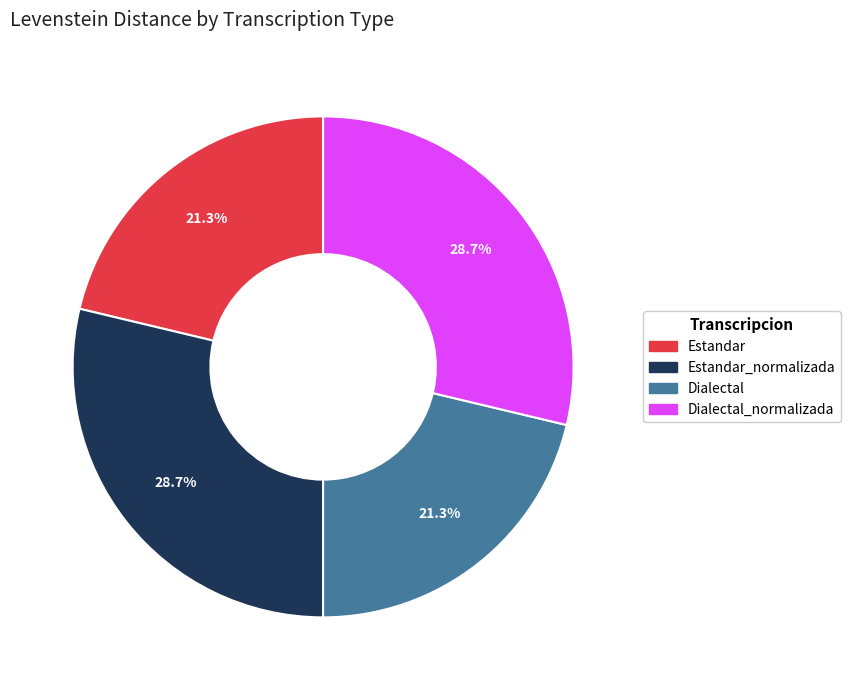

What is the total percentage of Dialectal and Dialectal_normalizada?

50.0%